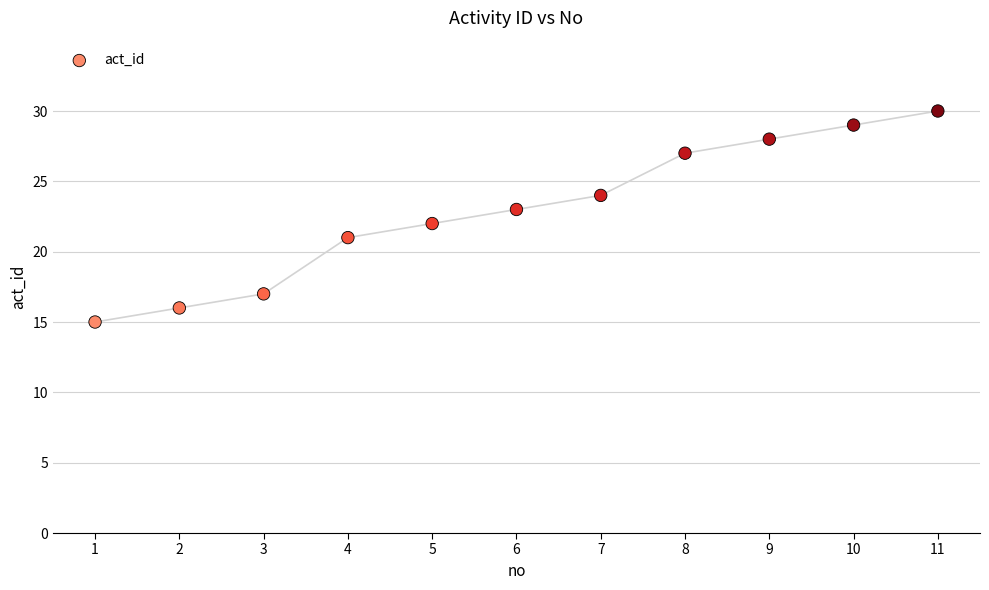

What is the range of Y values (max minus min)?

15